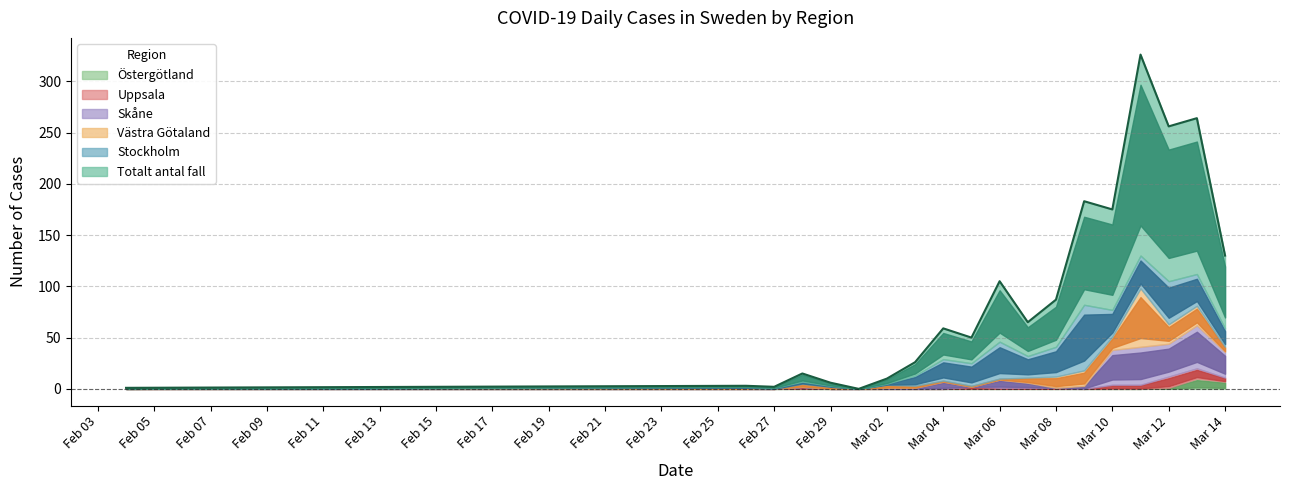

Where is the first local maximum for Uppsala?

2020-02-28